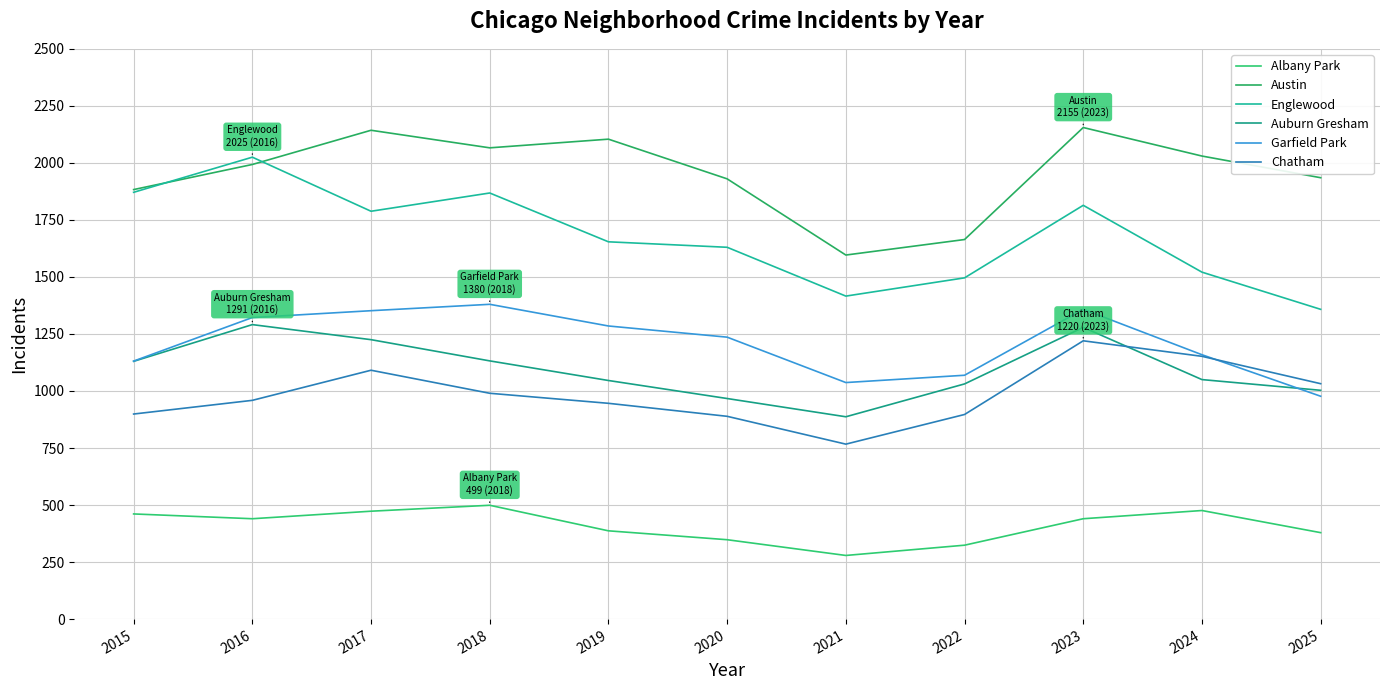

True or false: Chatham has a value of 1937 at 2024.

False